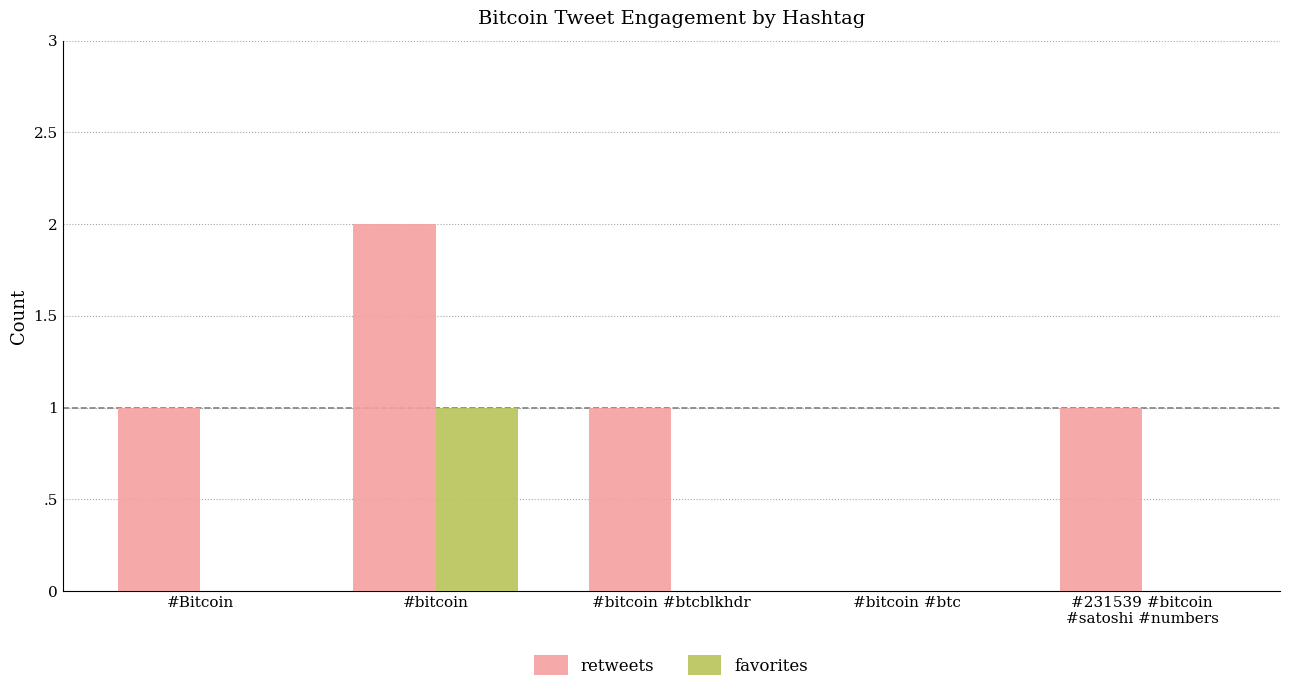

What is the sum of all retweets values?

5